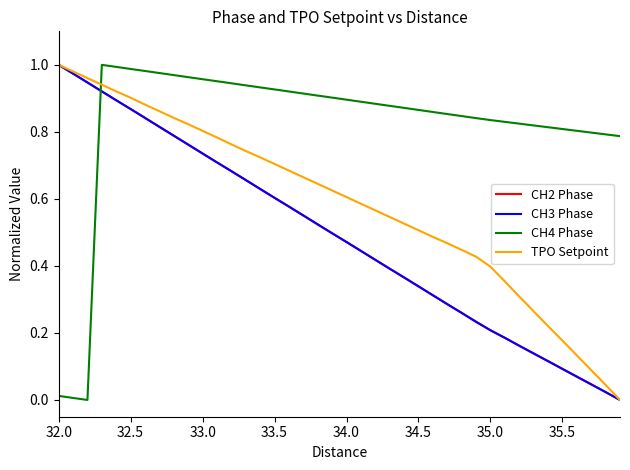

Which series has the largest total across all categories?

CH4 Phase